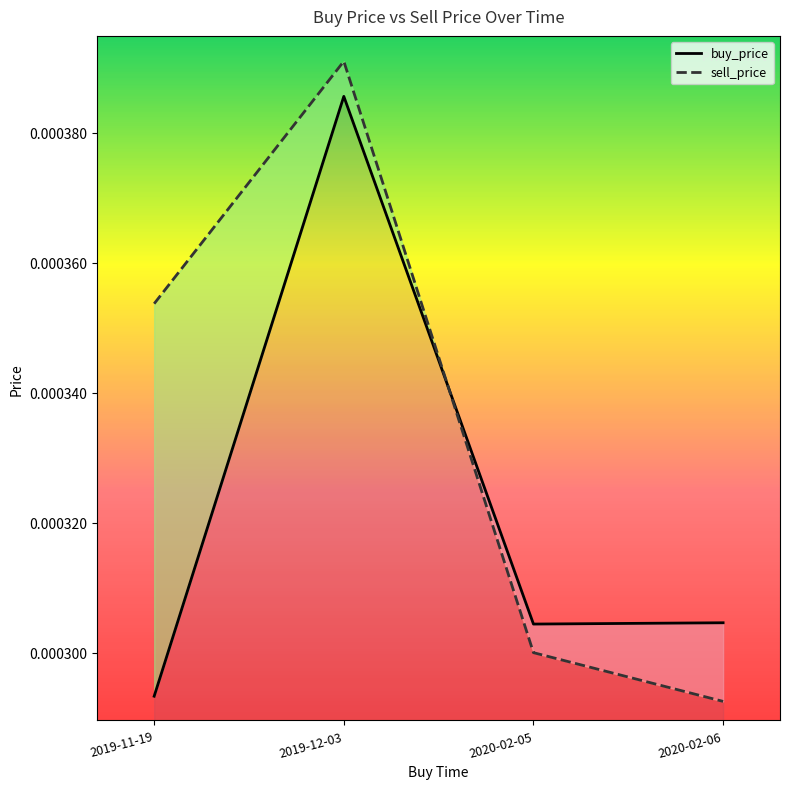

How many distinct data groups are displayed?

2